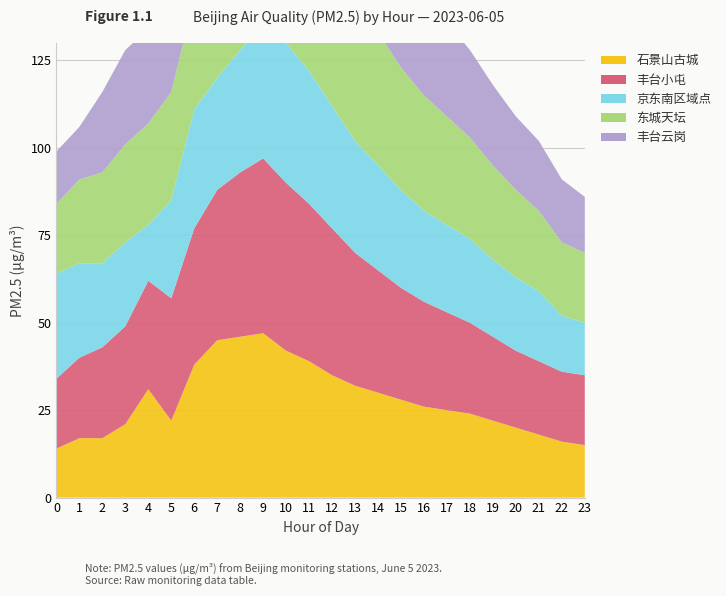

Reading left to right, transcribe all the data shown in this chart.

石景山古城: 0=14	1=17	2=17	3=21	4=31	5=22	6=38	7=45	8=46	9=47	10=42	11=39	12=35	13=32	14=30	15=28	16=26	17=25	18=24	19=22	20=20	21=18	22=16	23=15
丰台小屯: 0=20	1=23	2=26	3=28	4=31	5=35	6=39	7=43	8=47	9=50	10=48	11=45	12=42	13=38	14=35	15=32	16=30	17=28	18=26	19=24	20=22	21=21	22=20	23=20
京东南区域点: 0=30	1=27	2=24	3=24	4=16	5=28	6=34	7=32	8=35	9=38	10=40	11=38	12=35	13=32	14=30	15=28	16=26	17=25	18=24	19=22	20=21	21=20	22=16	23=15
东城天坛: 0=20	1=24	2=26	3=28	4=29	5=31	6=32	7=43	8=45	9=48	10=50	11=48	12=45	13=42	14=38	15=35	16=33	17=31	18=29	19=27	20=25	21=23	22=21	23=20
丰台云岗: 0=15	1=15	2=23	3=27	4=27	5=25	6=30	7=36	8=38	9=41	10=43	11=42	12=40	13=37	14=34	15=31	16=29	17=27	18=25	19=23	20=21	21=20	22=18	23=16